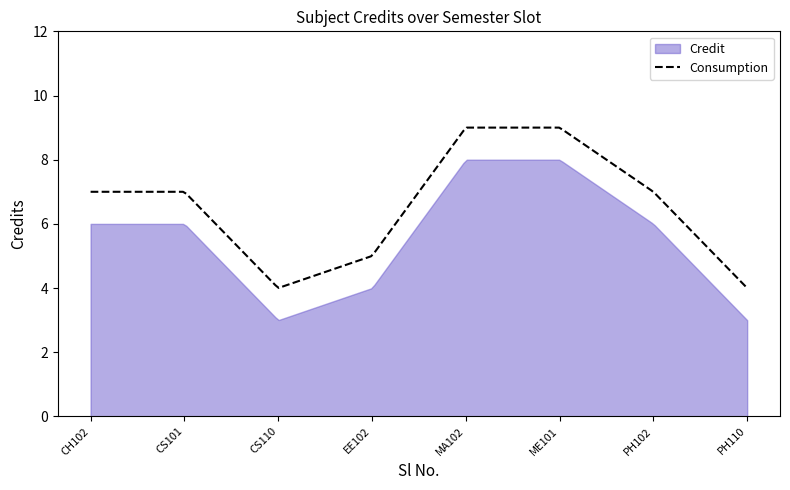

Is the value of Credit at 7 greater than the value of Consumption at 6?

No